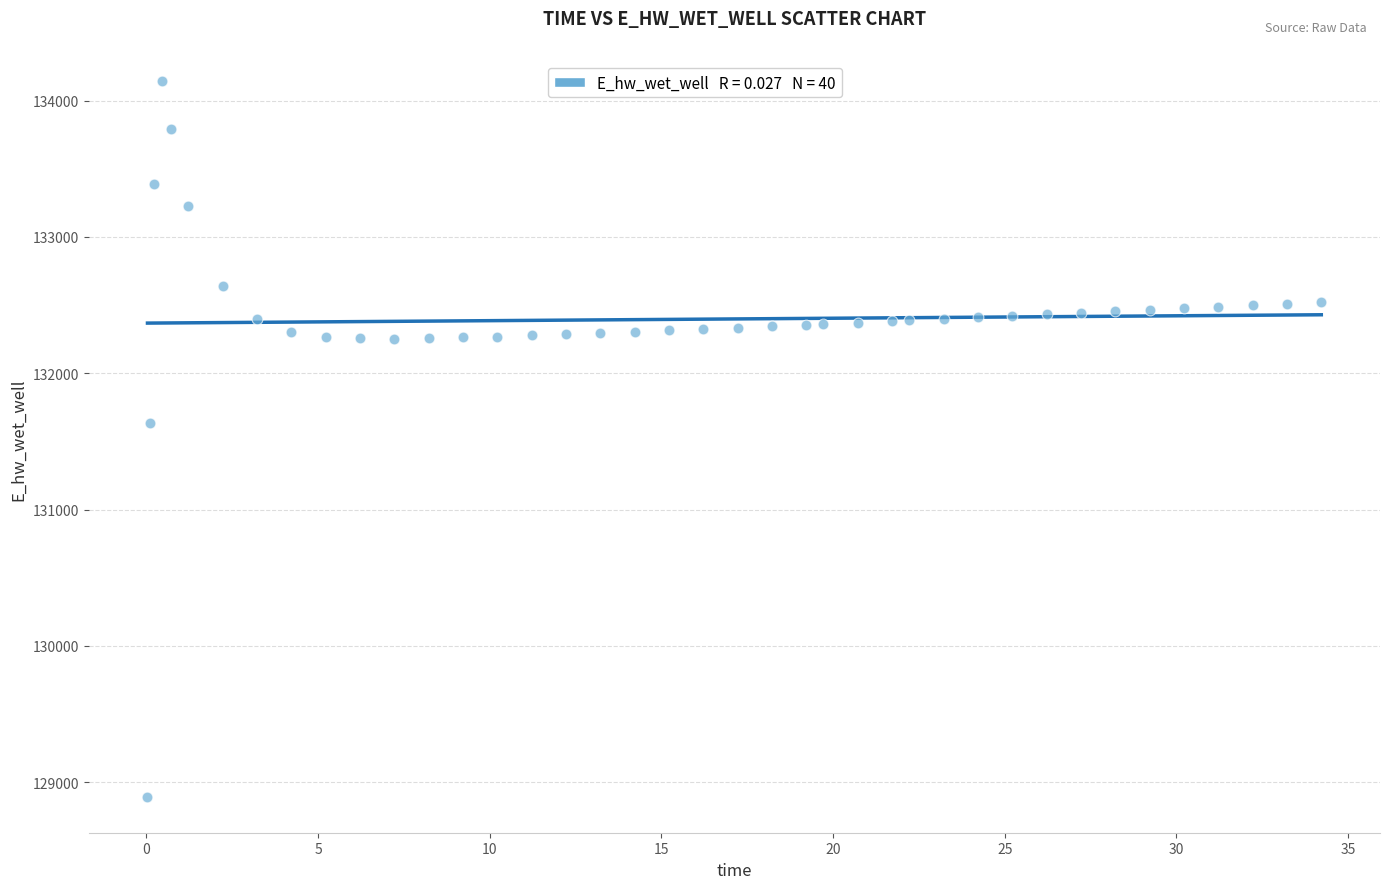

What Y value in the scatter plot is closest to 131519?

131632.6